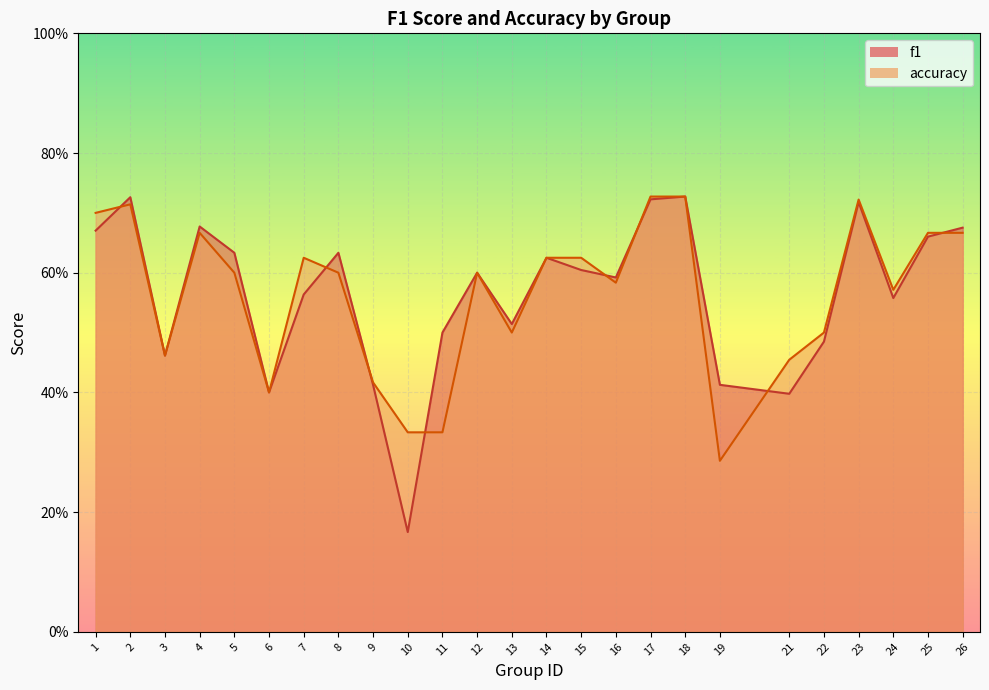

How many distinct data groups are displayed?

2